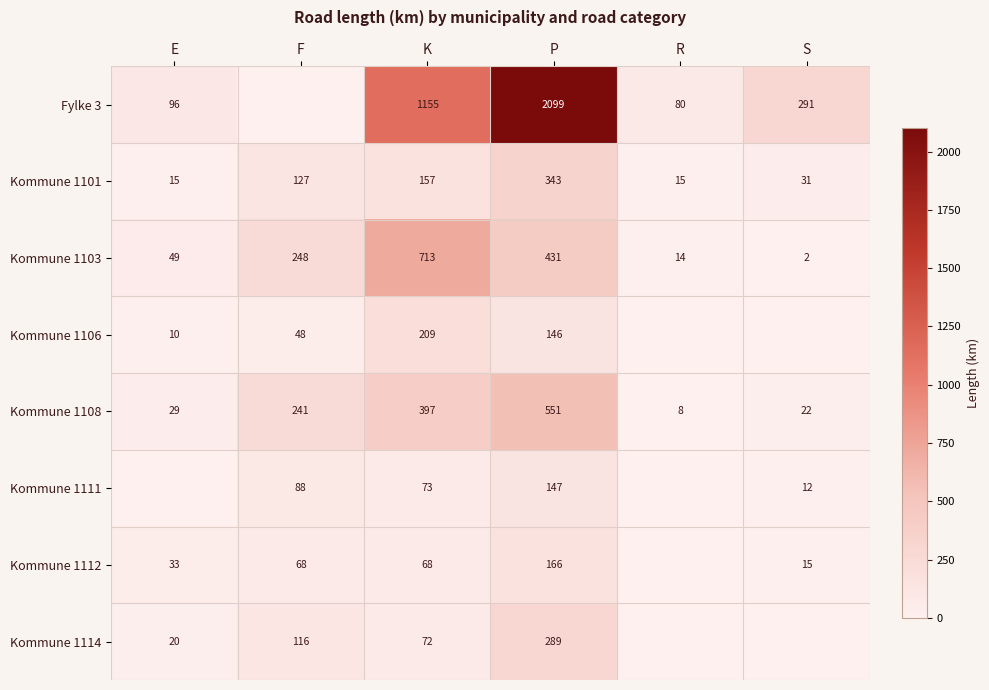

Between R and F, which is larger?

R